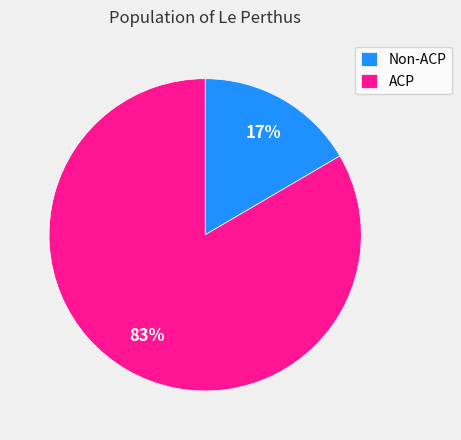

To the nearest percent, what percentage of the pie is Non-ACP?

17%